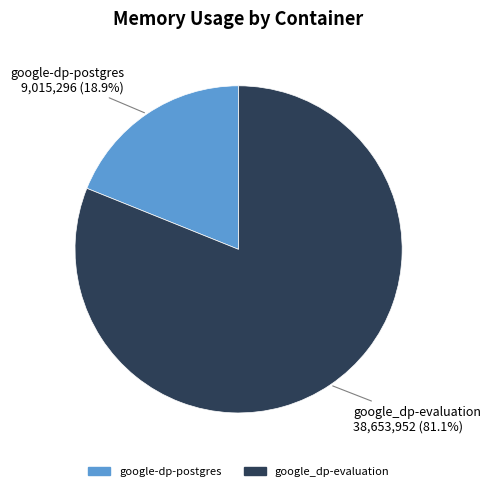

Count the number of slices in the pie.

2